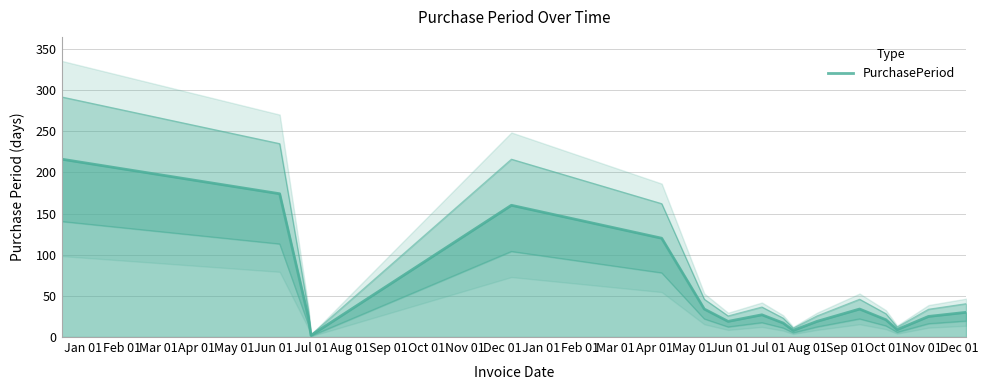

Which label corresponds to the largest value in the chart?

Jan 01